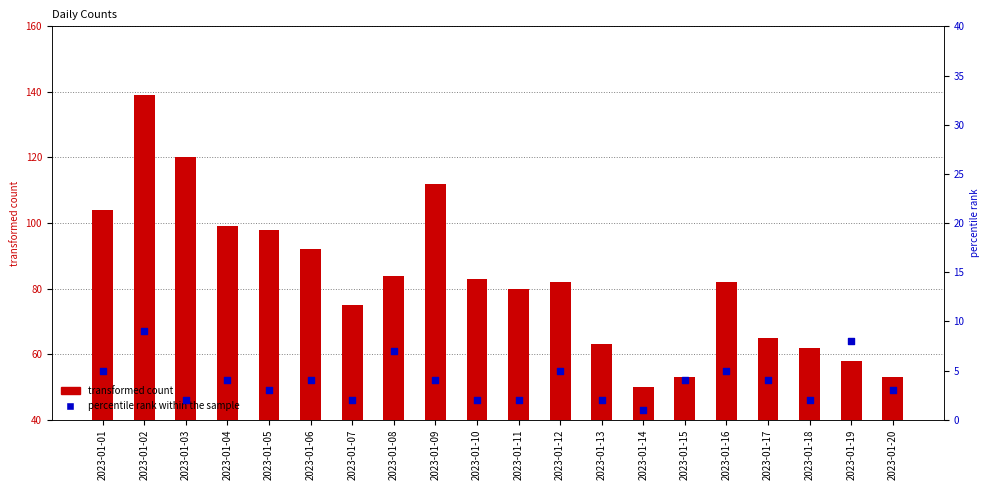

Which series reaches the maximum Y coordinate?

transformed count